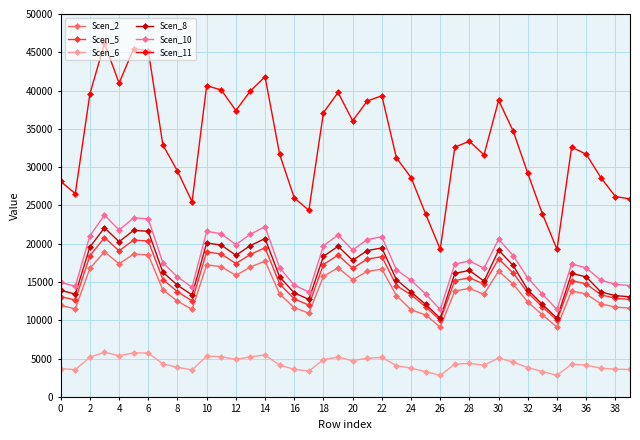

What is the maximum value for Scen_8?

22078.4